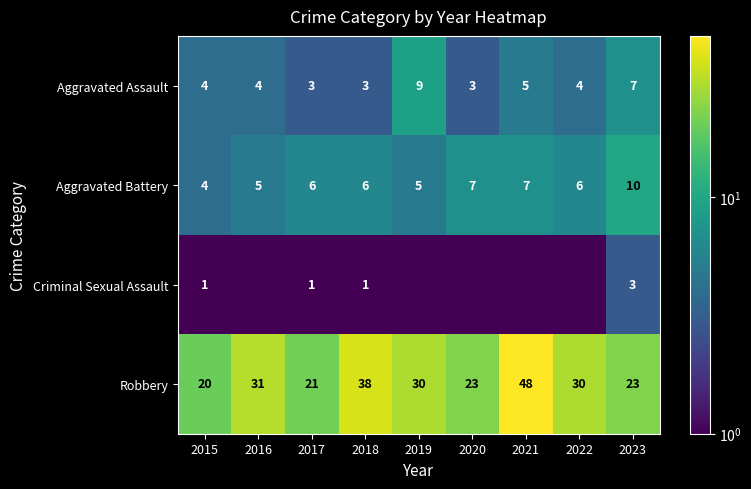

The Robbery series shows 35.2 at 2020. True or false?

False